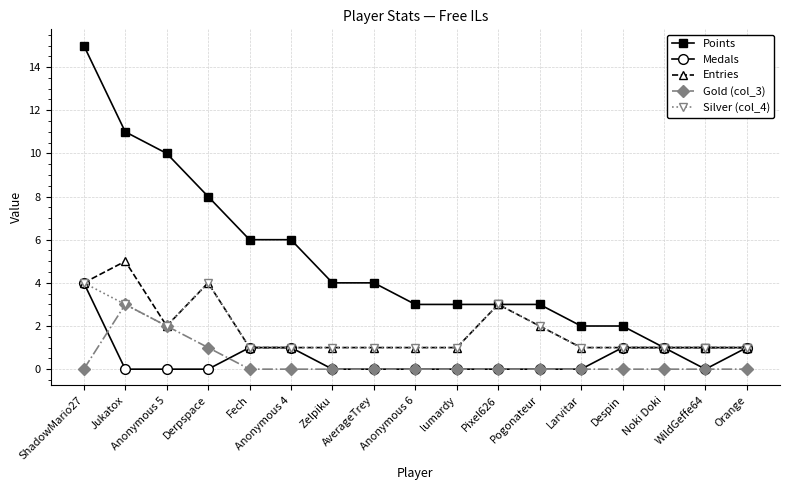

Reading right to left, what are all the values shown in this chart?

Points: Orange=1	WildGeffe64=1	Noki Doki=1	Despin=2	Larvitar=2	Pogonateur=3	Pixel626=3	lumardy=3	Anonymous 6=3	AverageTrey=4	Zelpiku=4	Anonymous 4=6	Fech=6	Derpspace=8	Anonymous 5=10	Jukatox=11	ShadowMario27=15
Medals: Orange=1	WildGeffe64=0	Noki Doki=1	Despin=1	Larvitar=0	Pogonateur=0	Pixel626=0	lumardy=0	Anonymous 6=0	AverageTrey=0	Zelpiku=0	Anonymous 4=1	Fech=1	Derpspace=0	Anonymous 5=0	Jukatox=0	ShadowMario27=4
Entries: Orange=1	WildGeffe64=1	Noki Doki=1	Despin=1	Larvitar=1	Pogonateur=2	Pixel626=3	lumardy=1	Anonymous 6=1	AverageTrey=1	Zelpiku=1	Anonymous 4=1	Fech=1	Derpspace=4	Anonymous 5=2	Jukatox=5	ShadowMario27=4
Gold (col_3): Orange=0	WildGeffe64=0	Noki Doki=0	Despin=0	Larvitar=0	Pogonateur=0	Pixel626=0	lumardy=0	Anonymous 6=0	AverageTrey=0	Zelpiku=0	Anonymous 4=0	Fech=0	Derpspace=1	Anonymous 5=2	Jukatox=3	ShadowMario27=0
Silver (col_4): Orange=1	WildGeffe64=1	Noki Doki=1	Despin=1	Larvitar=1	Pogonateur=2	Pixel626=3	lumardy=1	Anonymous 6=1	AverageTrey=1	Zelpiku=1	Anonymous 4=1	Fech=1	Derpspace=4	Anonymous 5=2	Jukatox=3	ShadowMario27=4